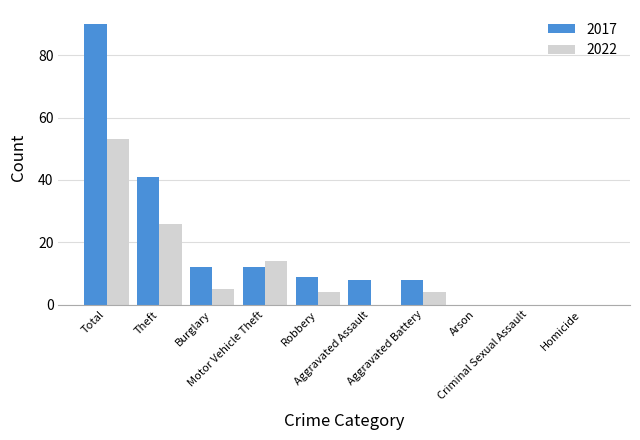

Which series has the largest total across all categories?

2017